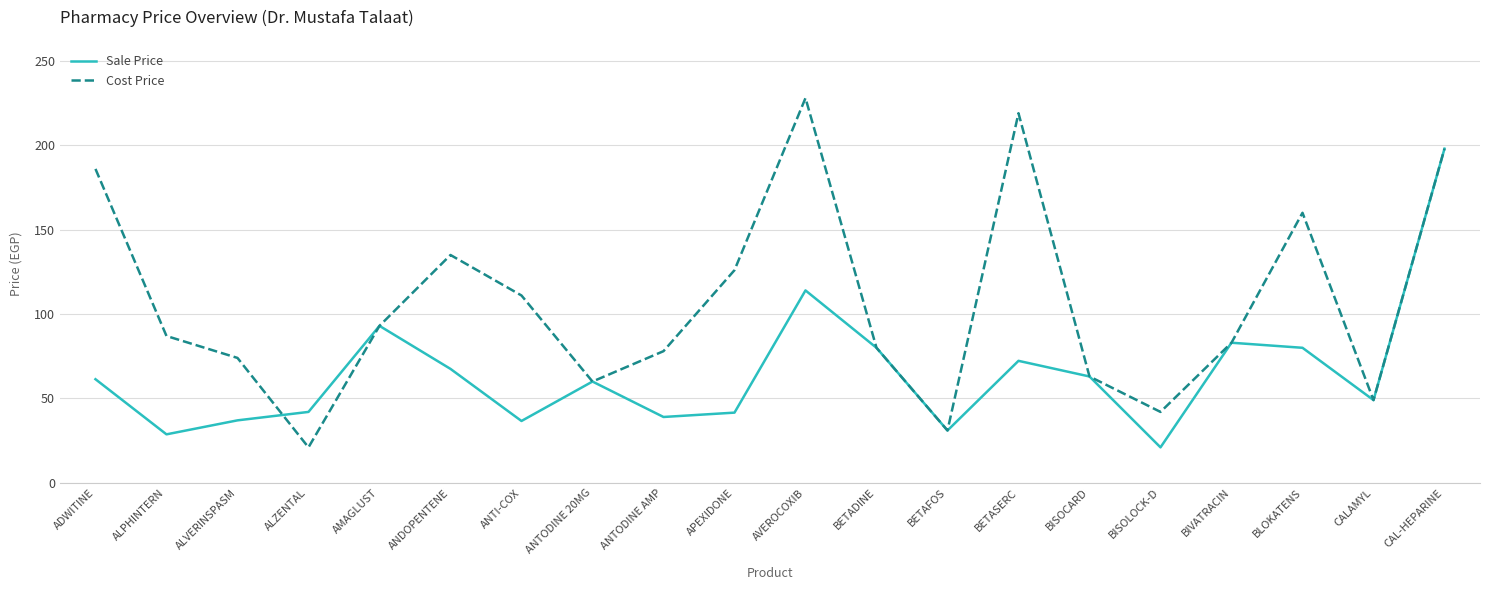

True or false: Sale Price and Cost Price cross at least once.

True